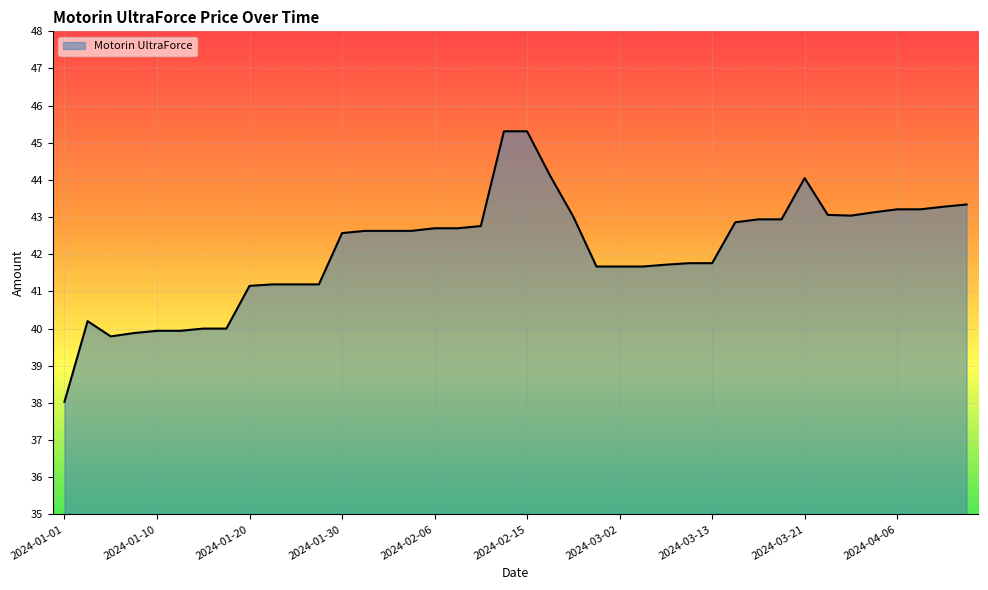

The chart shows a value of 72.5 at 2024-01-30. True or false?

False